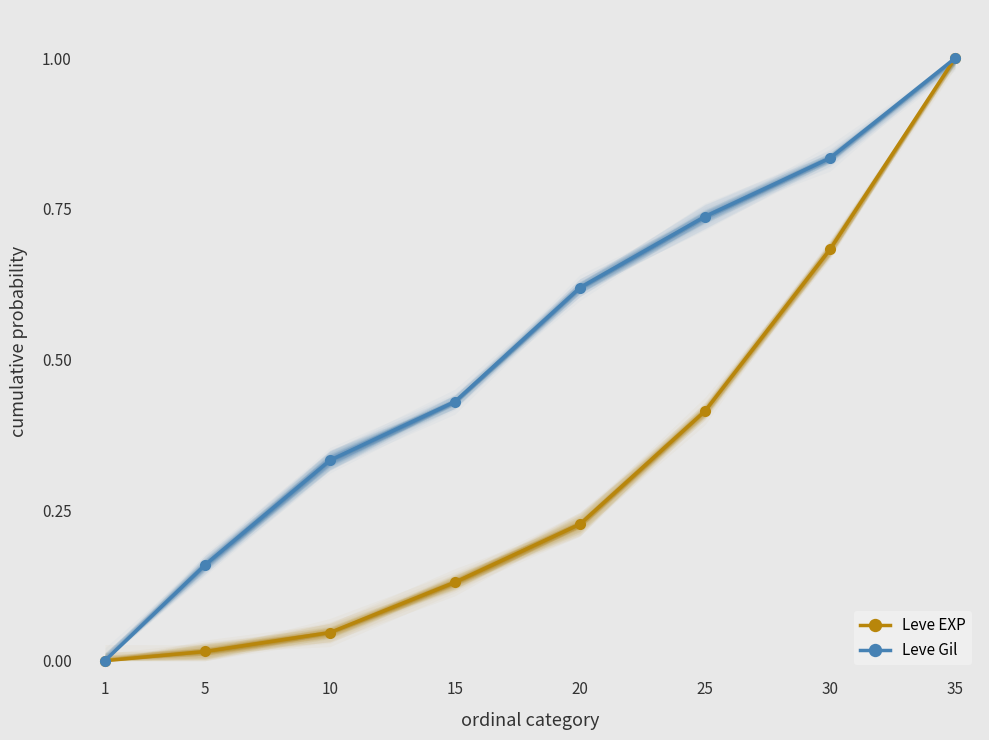

The Leve EXP series shows 0.1 at 20. True or false?

False